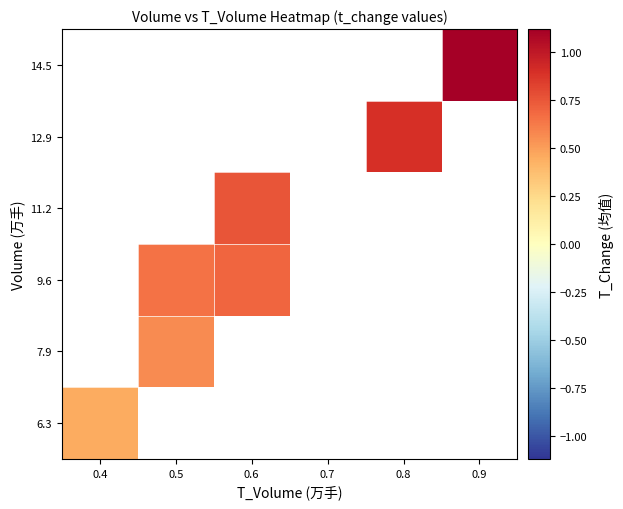

Rank the series by their maximum value, from highest to lowest.

6.3, 7.9, 9.6, 11.2, 12.9, 14.5